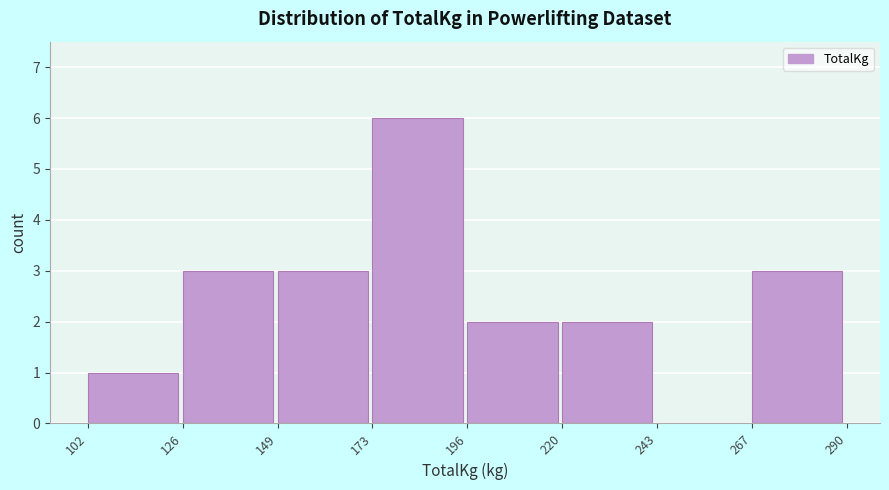

Reading left to right, transcribe this chart: for each bar, give the range it covers on the x-axis and its height. The values are not printed on the chart, so give them approximately, as read against the axis.

102 to 126: 1
126 to 149: 3
149 to 173: 3
173 to 196: 6
196 to 220: 2
220 to 243: 2
243 to 267: 0
267 to 290: 3